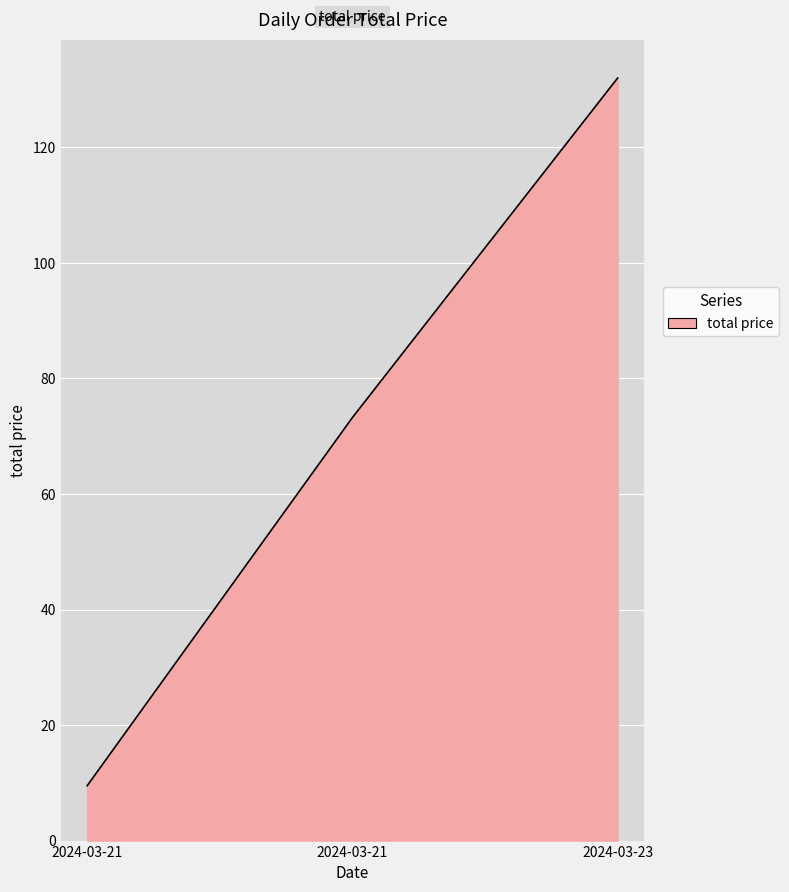

Reading left to right, extract all data points from this chart.

2024-03-21=9.5	2024-03-21=73.2	2024-03-23=132.0